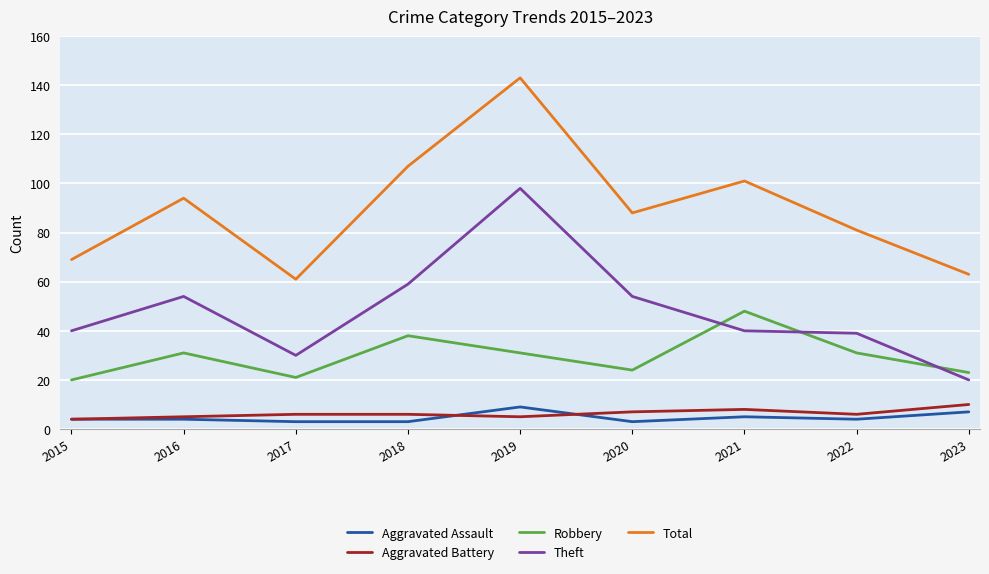

At how many categories does at least one series exceed 116?

1